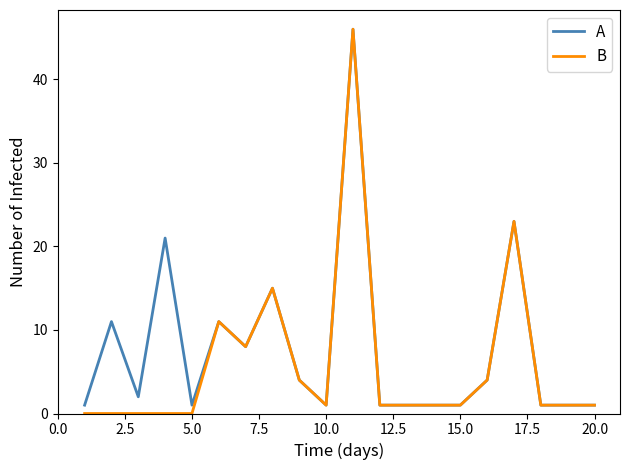

Does the chart display data point markers on the line(s)?

No